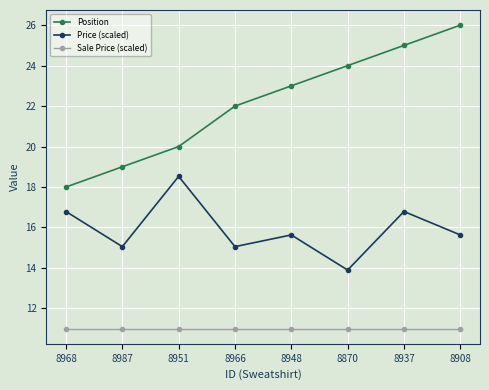

How many data points does each series have?

8